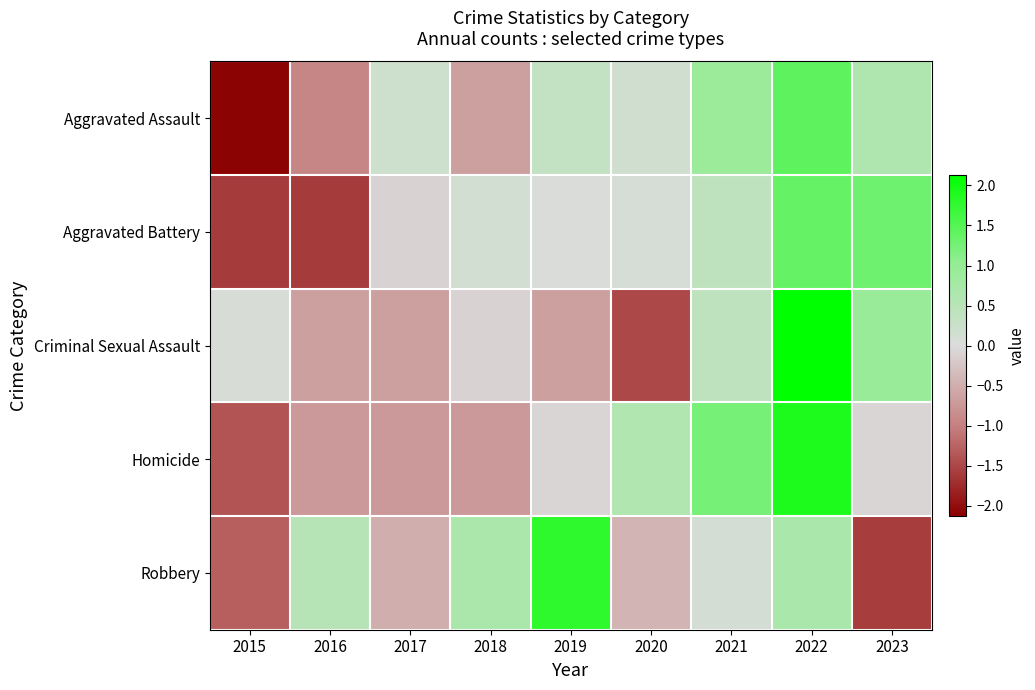

Between 2018 and 2020, which series saw the biggest shift?

Criminal Sexual Assault